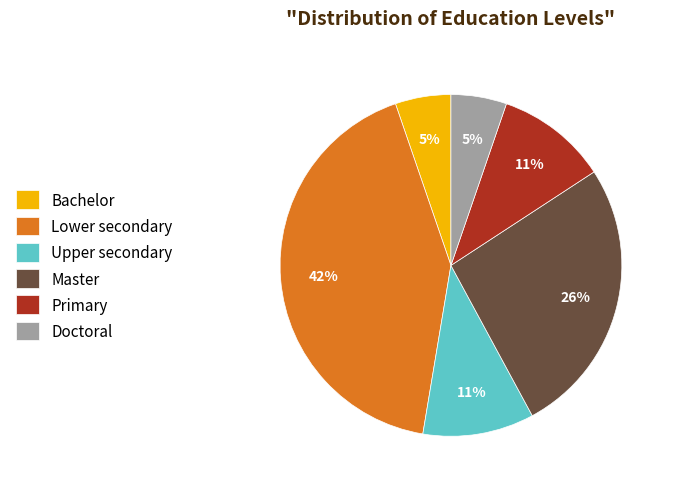

To the nearest percent, what portion does Bachelor represent?

5%